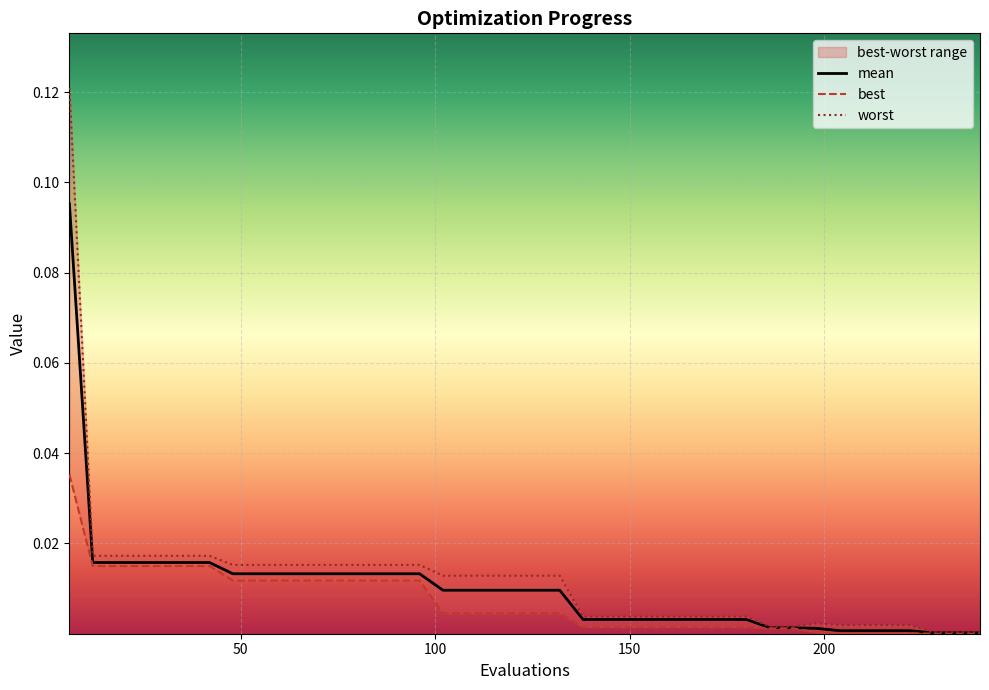

Reading left to right, transcribe all the data shown in this chart.

mean: 6=0.1	12=0.0	18=0.0	24=0.0	30=0.0	36=0.0	42=0.0	48=0.0	54=0.0	60=0.0	66=0.0	72=0.0	78=0.0	84=0.0	90=0.0	96=0.0	102=0.0	108=0.0	114=0.0	120=0.0	126=0.0	132=0.0	138=0.0	144=0.0	150=0.0	156=0.0	162=0.0	168=0.0	174=0.0	180=0.0	186=0.0	192=0.0	198=0.0	204=0.0	210=0.0	216=0.0	222=0.0	228=0.0	234=0.0	240=0.0
best: 6=0.0	12=0.0	18=0.0	24=0.0	30=0.0	36=0.0	42=0.0	48=0.0	54=0.0	60=0.0	66=0.0	72=0.0	78=0.0	84=0.0	90=0.0	96=0.0	102=0.0	108=0.0	114=0.0	120=0.0	126=0.0	132=0.0	138=0.0	144=0.0	150=0.0	156=0.0	162=0.0	168=0.0	174=0.0	180=0.0	186=0.0	192=0.0	198=0.0	204=0.0	210=0.0	216=0.0	222=0.0	228=0.0	234=0.0	240=0.0
worst: 6=0.1	12=0.0	18=0.0	24=0.0	30=0.0	36=0.0	42=0.0	48=0.0	54=0.0	60=0.0	66=0.0	72=0.0	78=0.0	84=0.0	90=0.0	96=0.0	102=0.0	108=0.0	114=0.0	120=0.0	126=0.0	132=0.0	138=0.0	144=0.0	150=0.0	156=0.0	162=0.0	168=0.0	174=0.0	180=0.0	186=0.0	192=0.0	198=0.0	204=0.0	210=0.0	216=0.0	222=0.0	228=0.0	234=0.0	240=0.0